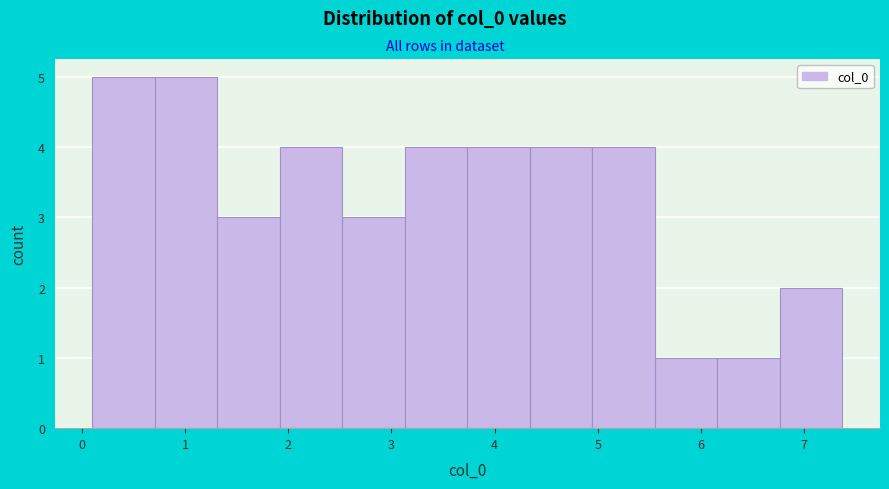

What is the height of the bar covering 1.9 to 2.5 on the x-axis? Neither the bar edges nor the heights are printed on the chart, so give them approximately, as read against the axes.

4